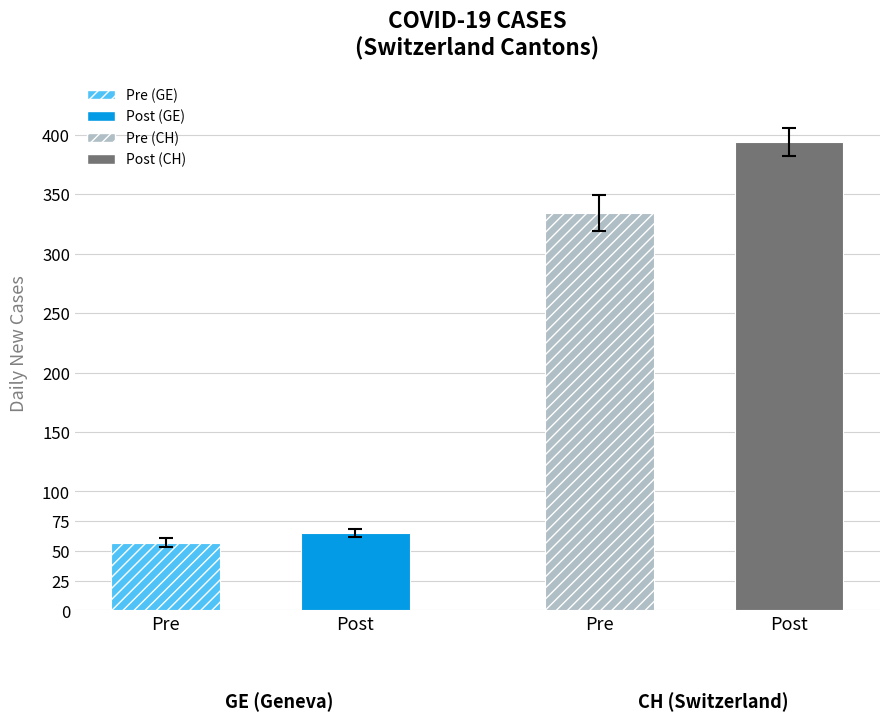

Are the bars horizontal?

No